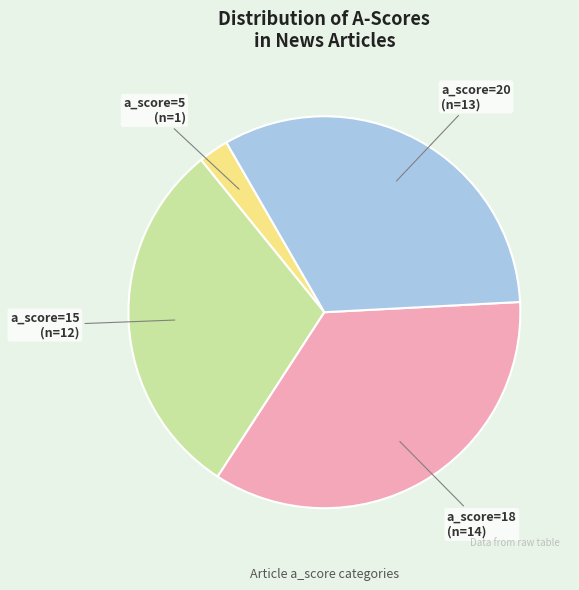

How many segments does this pie chart have?

4